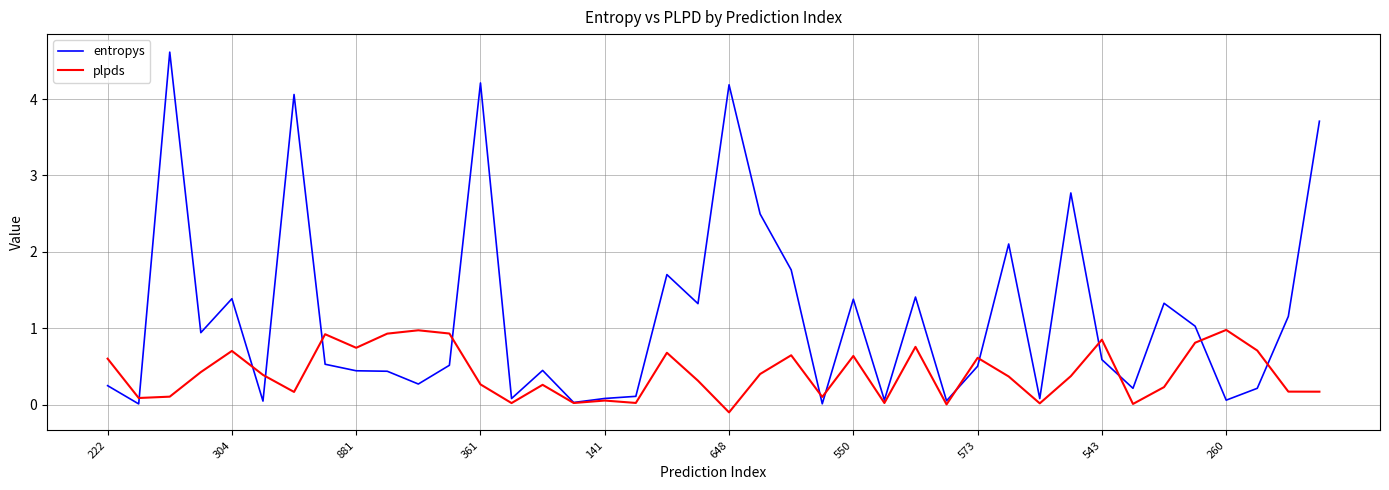

List the series in order of their peak value, lowest first.

plpds, entropys